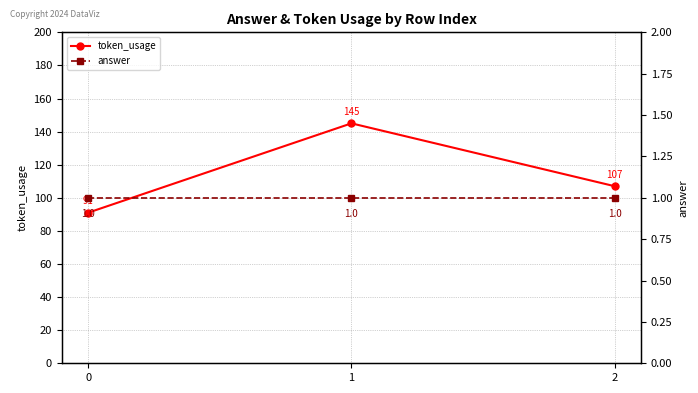

Is it true that answer equals 0 at 1?

False